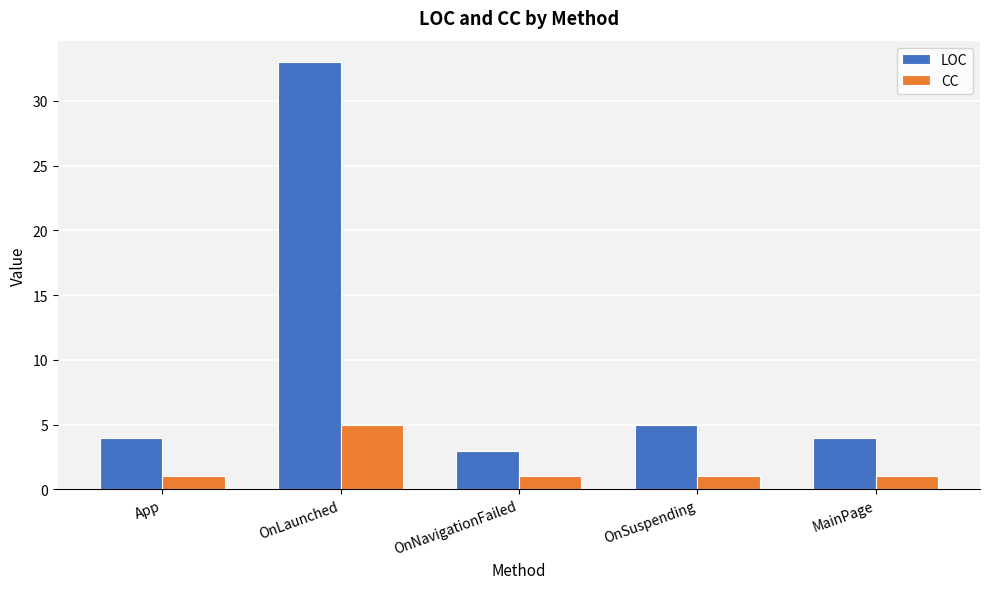

What is the approximate value of CC at OnSuspending?

1